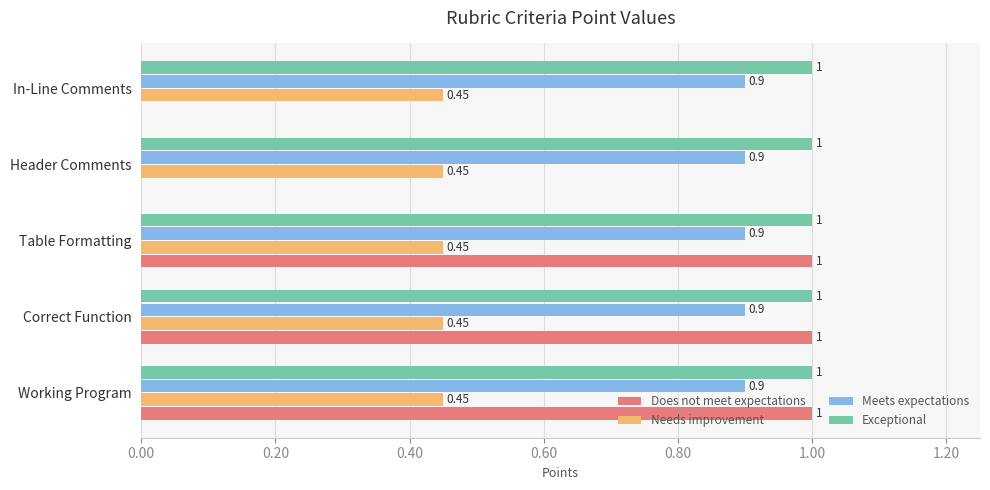

Is the value of Needs improvement at Correct Function greater than the value of Meets expectations at Working Program?

No